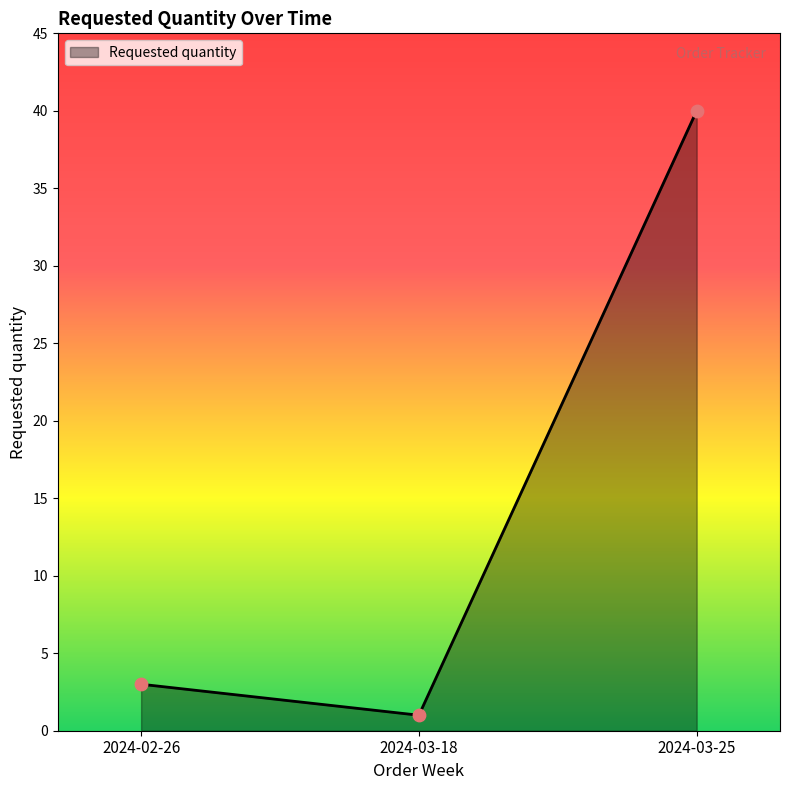

What is the change in value from 2024-03-18 to 2024-03-25?

+39